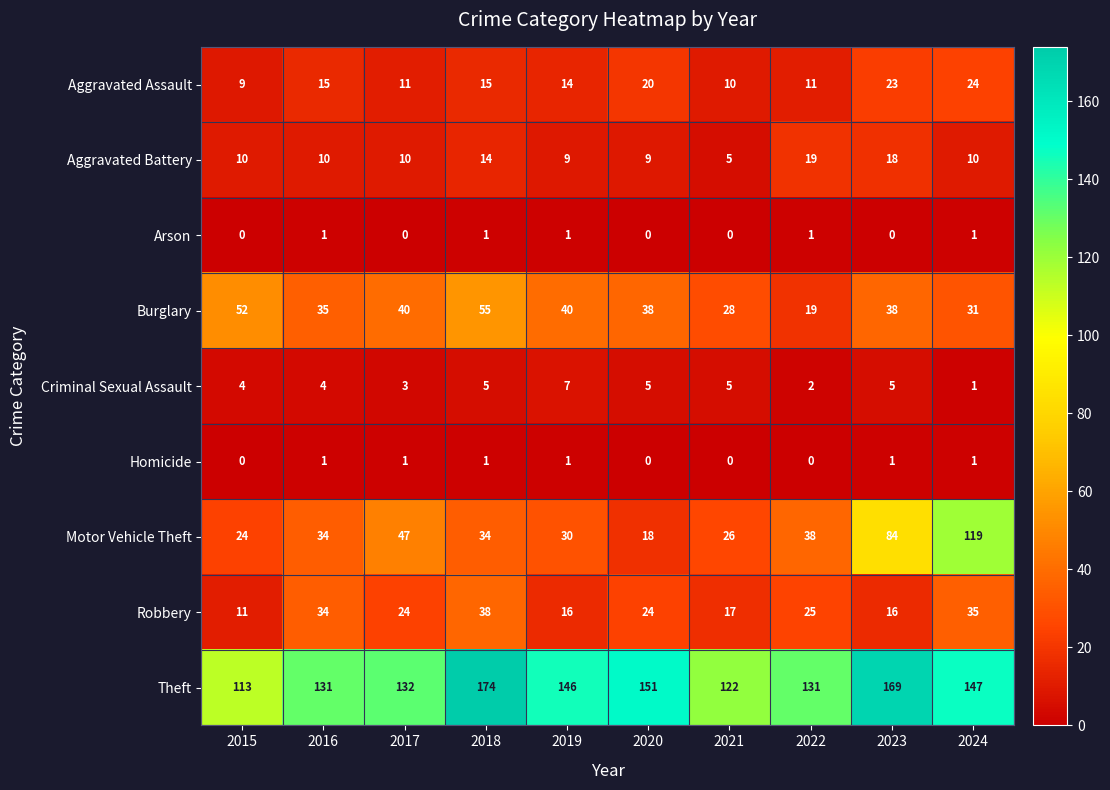

What is the difference between the highest and lowest values at 2021?

122